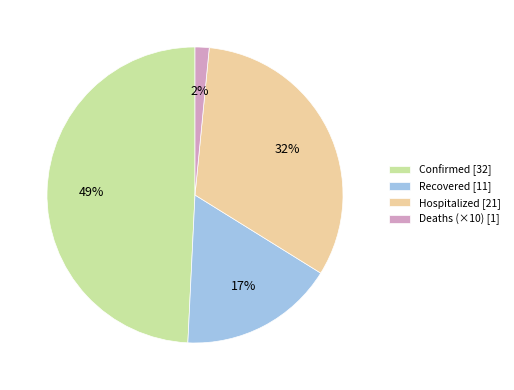

The Recovered [11] slice represents 23% of the pie. True or false?

False